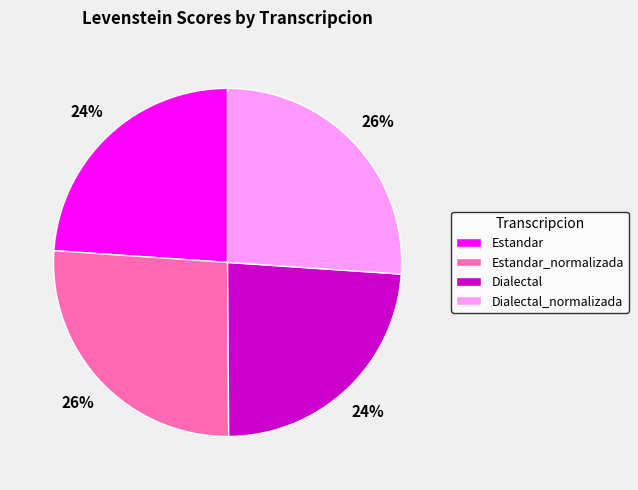

To the nearest percent, what is the average slice percentage?

25%